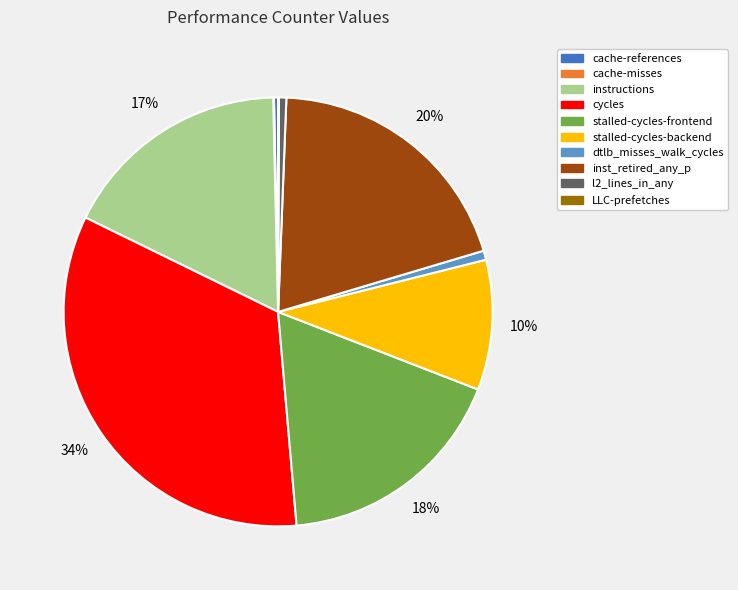

Is it true that instructions is 32% of the pie?

False